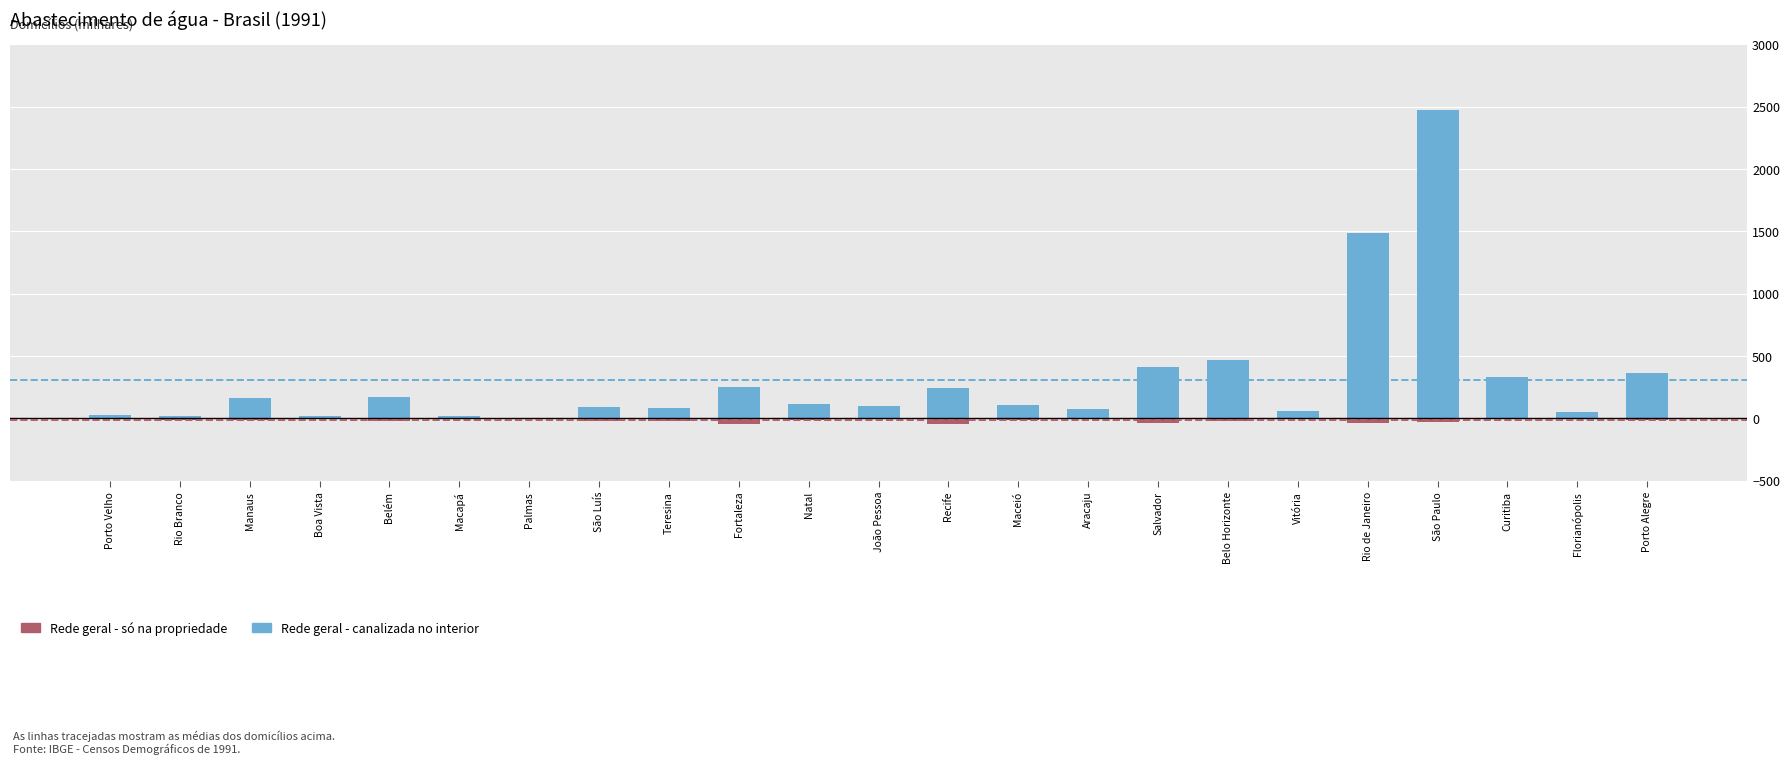

Which label corresponds to the smallest value in the chart?

Recife